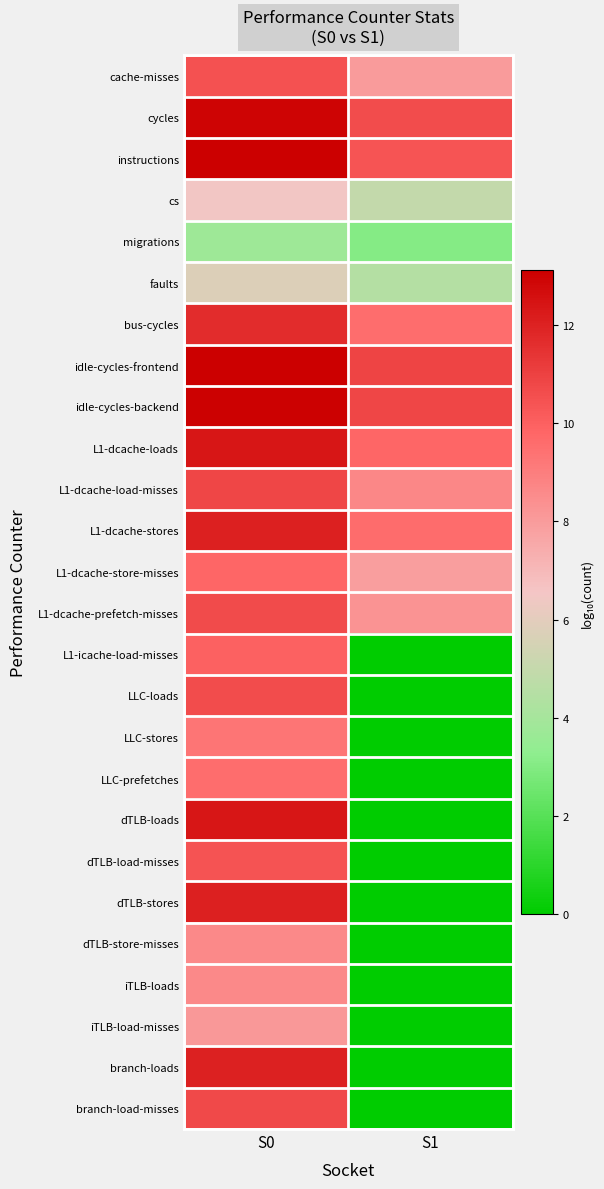

Reading right to left, transcribe all the data shown in this chart.

cache-misses: S1=8.0	S0=10.5
cycles: S1=10.6	S0=12.9
instructions: S1=10.4	S0=13.1
cs: S1=4.9	S0=6.5
migrations: S1=3.1	S0=3.8
faults: S1=4.5	S0=5.8
bus-cycles: S1=9.5	S0=11.7
idle-cycles-frontend: S1=10.9	S0=13.1
idle-cycles-backend: S1=10.8	S0=13.1
L1-dcache-loads: S1=9.8	S0=12.4
L1-dcache-load-misses: S1=8.7	S0=10.8
L1-dcache-stores: S1=9.6	S0=12.1
L1-dcache-store-misses: S1=7.9	S0=9.8
L1-dcache-prefetch-misses: S1=8.3	S0=10.7
L1-icache-load-misses: S1=0.0	S0=10.0
LLC-loads: S1=0.0	S0=10.6
LLC-stores: S1=0.0	S0=9.3
LLC-prefetches: S1=0.0	S0=9.6
dTLB-loads: S1=0.0	S0=12.4
dTLB-load-misses: S1=0.0	S0=10.4
dTLB-stores: S1=0.0	S0=12.1
dTLB-store-misses: S1=0.0	S0=8.7
iTLB-loads: S1=0.0	S0=8.6
iTLB-load-misses: S1=0.0	S0=8.1
branch-loads: S1=0.0	S0=12.0
branch-load-misses: S1=0.0	S0=10.7